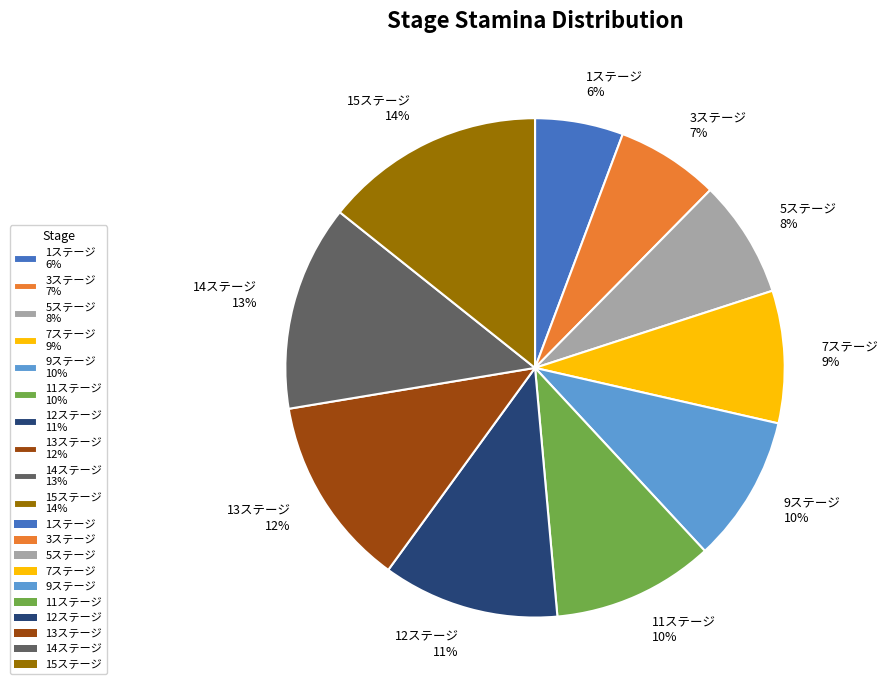

How many segments does this pie chart have?

10